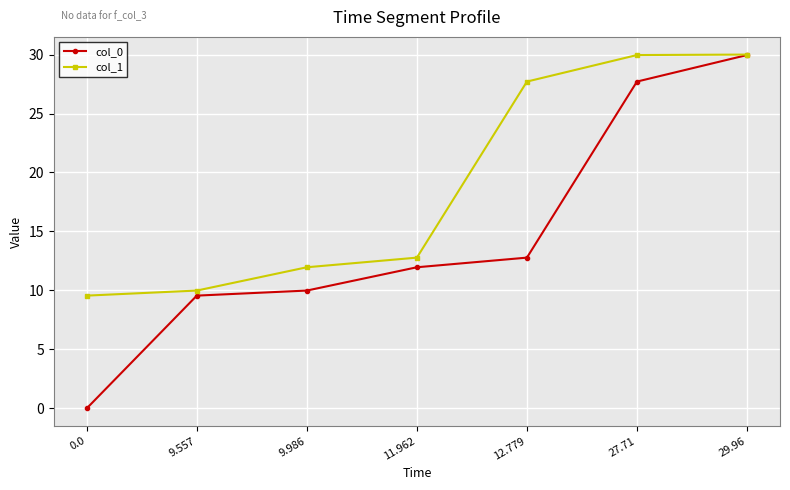

The value of col_0 at 11.962 is 19.9. True or false?

False